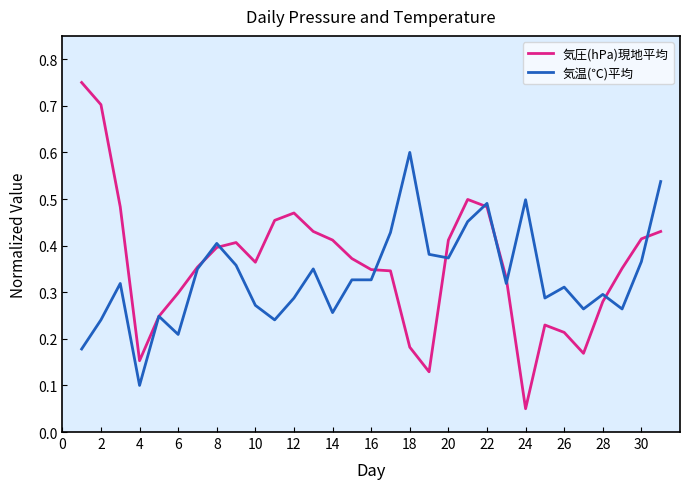

What is the difference between the second highest and minimum values in the 気圧(hPa)現地平均 series?

0.7